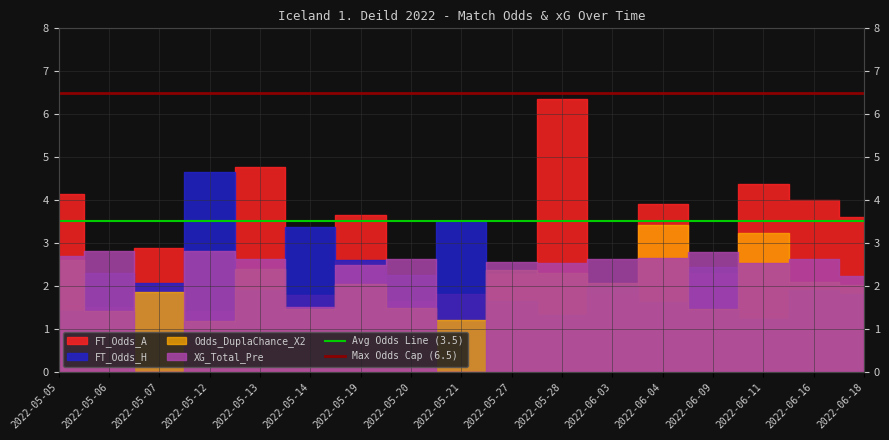

The value of Avg Odds Line (3.5) at 2022-05-05 is 3.5. True or false?

True